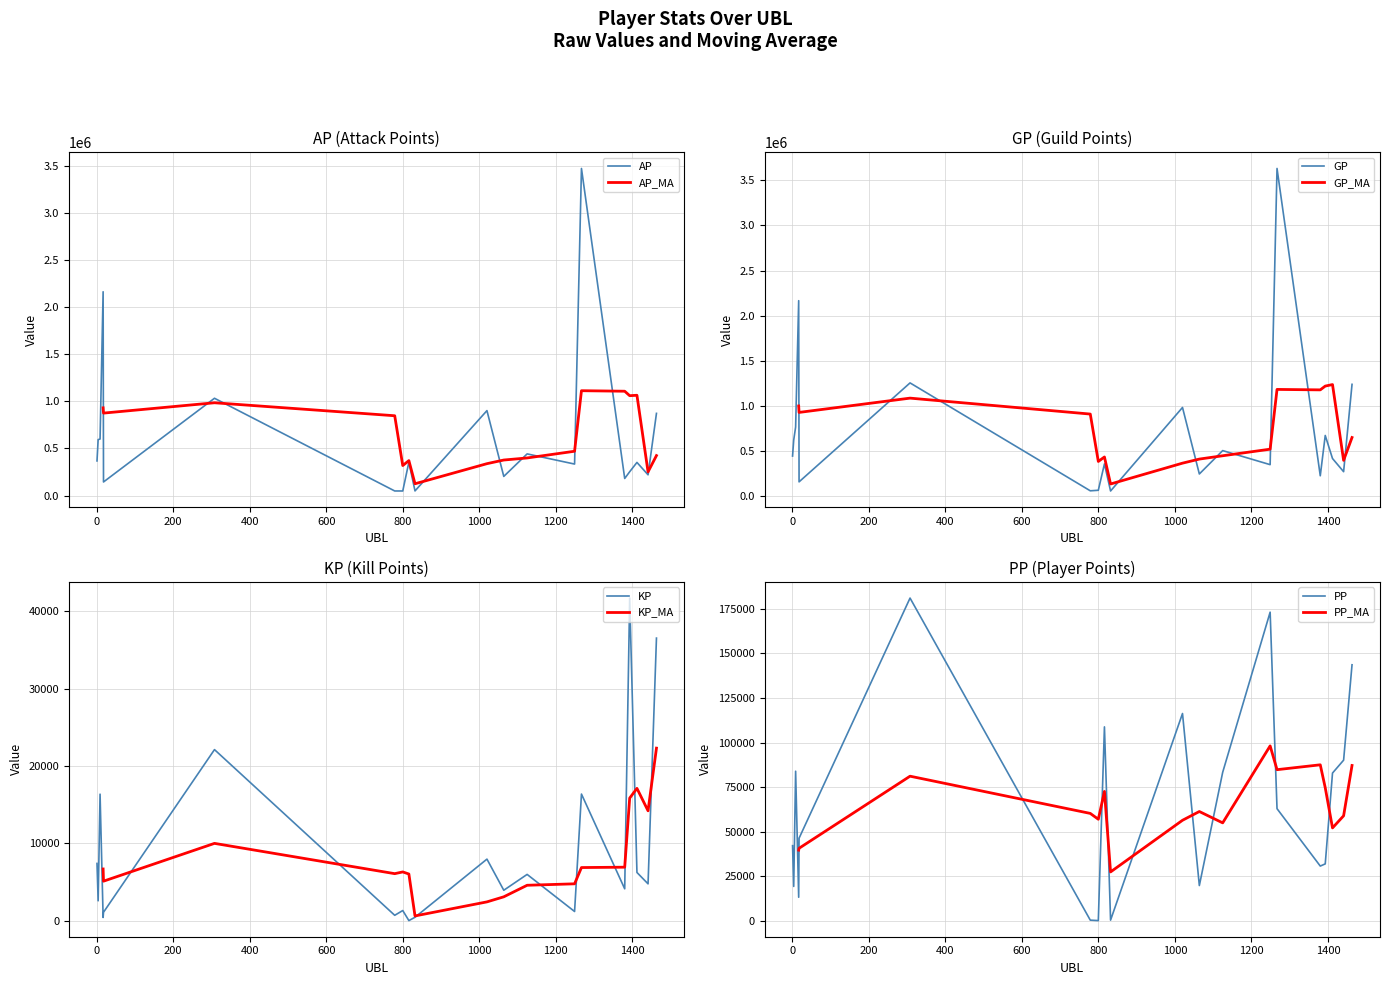

Where does the AP series first go above 354634?

1